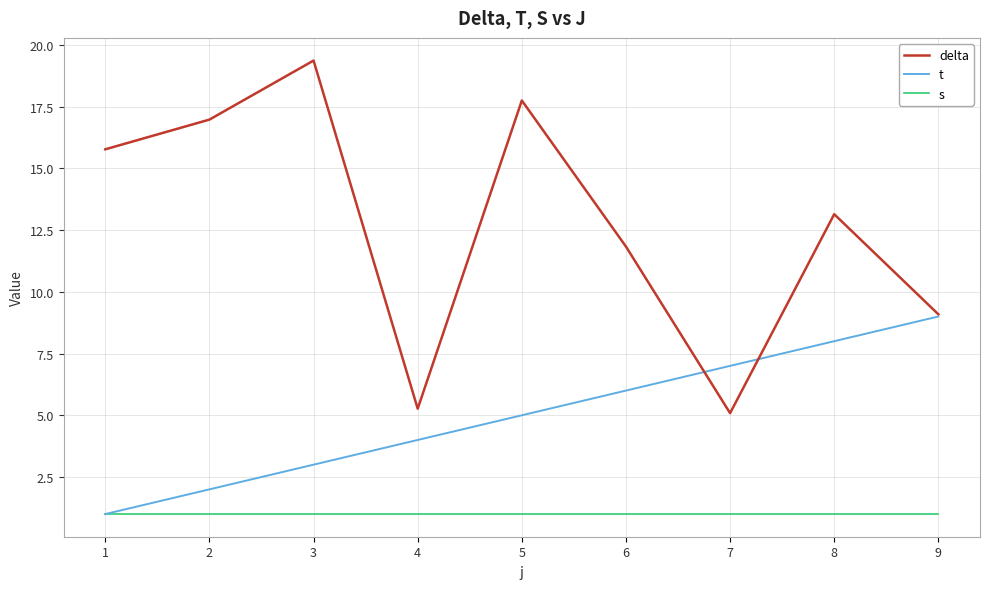

In delta, how many points are higher than both neighbors (excluding endpoints)?

3